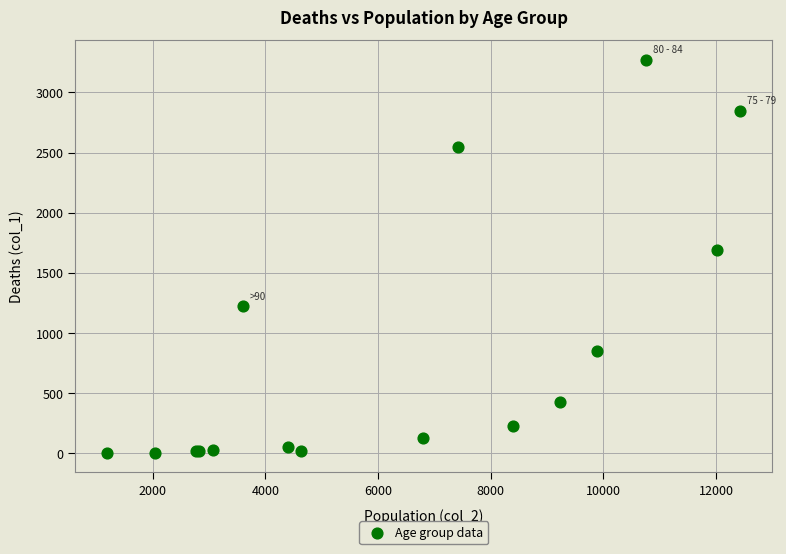

What Y value in the scatter plot is closest to 1638?

1690